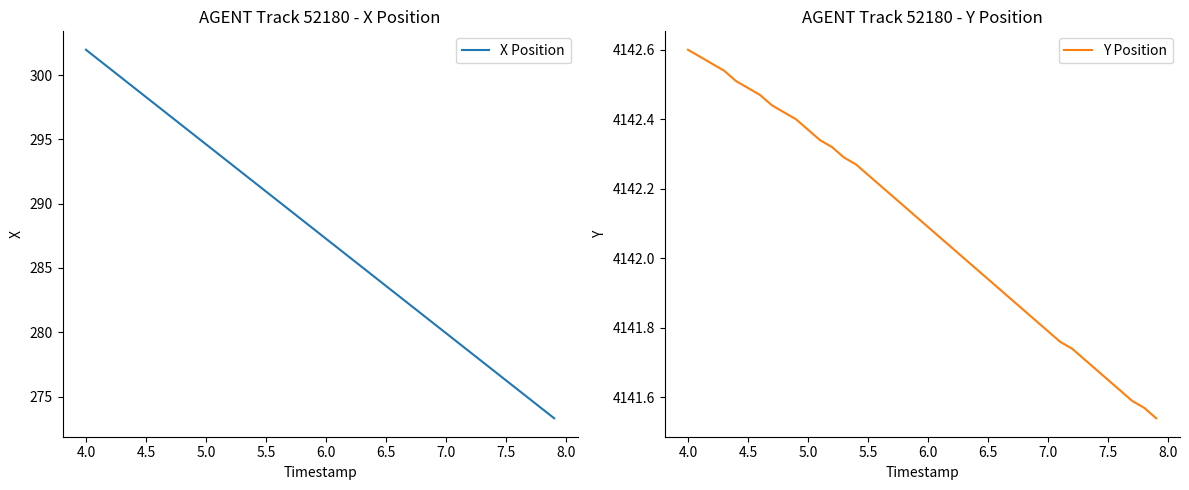

How many lines are shown in the chart?

2